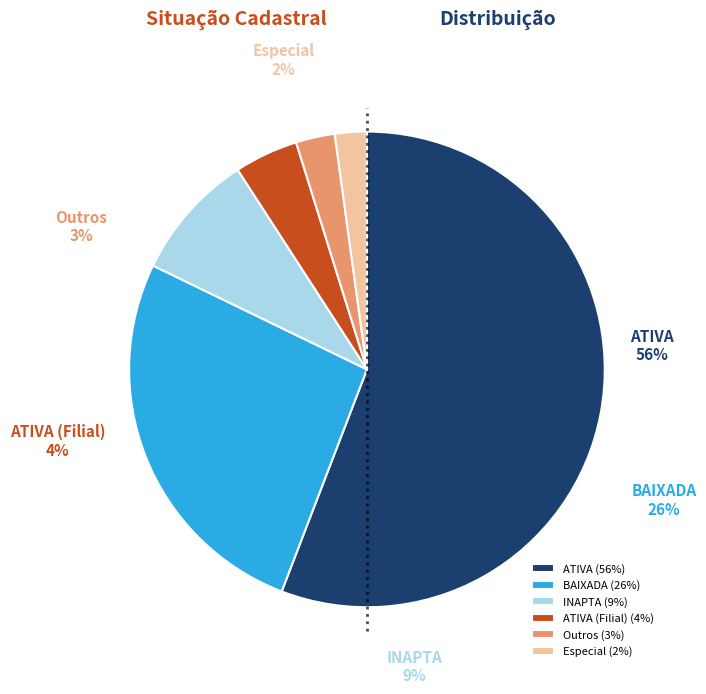

Rank the categories by value from lowest to highest.

Especial, Outros, ATIVA (Filial), INAPTA, BAIXADA, ATIVA